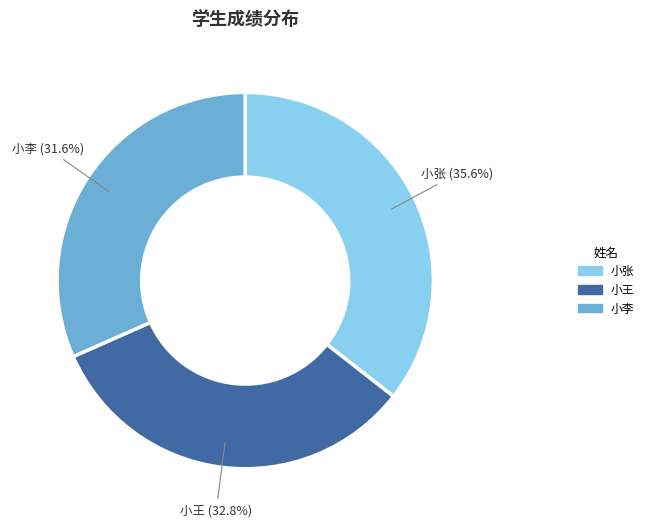

Is 小李 the majority of the pie?

No